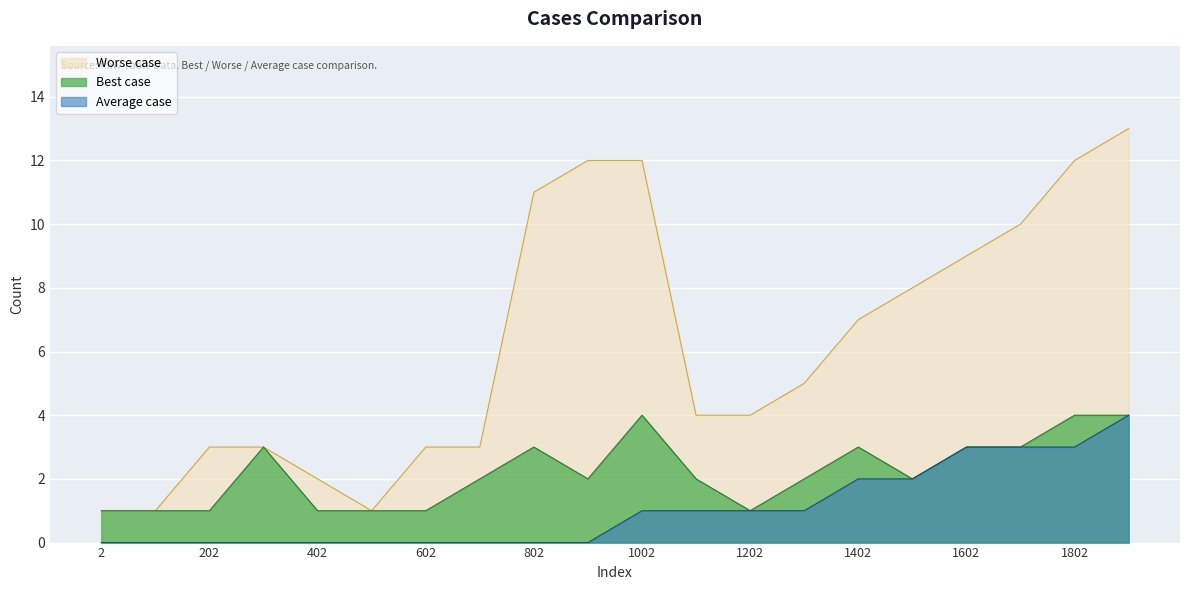

What is the total value across all series at 1202?

6